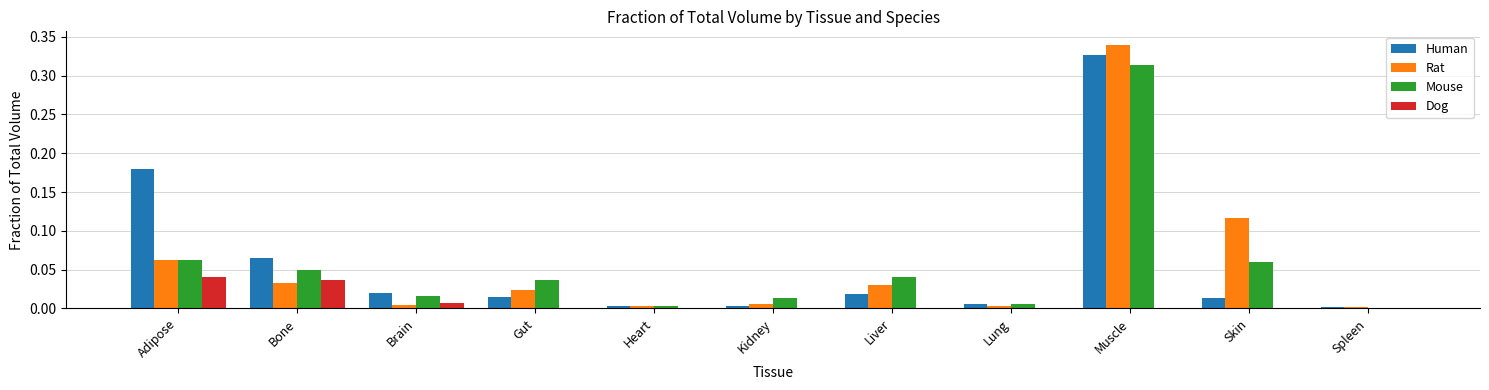

Which series changed the most between Adipose and Spleen?

Human